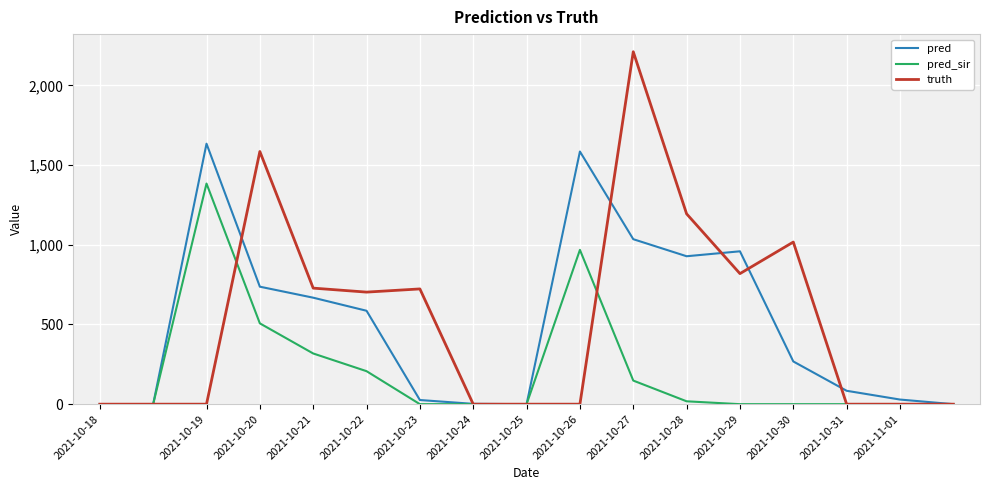

Which series has the widest spread of values?

truth